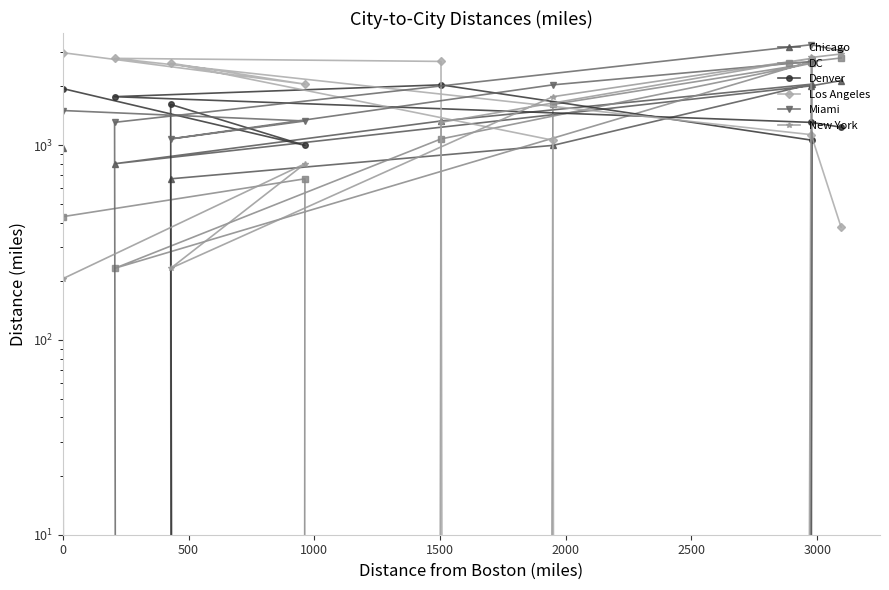

How many intersections are there between New York and Chicago?

5